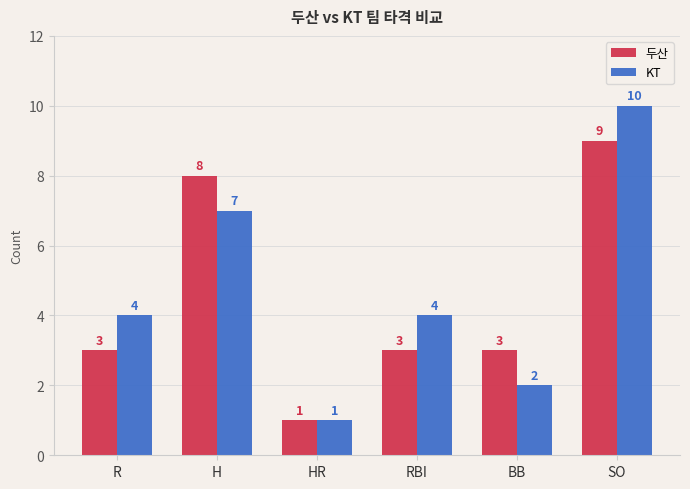

The 두산 series shows 4 at RBI. True or false?

False